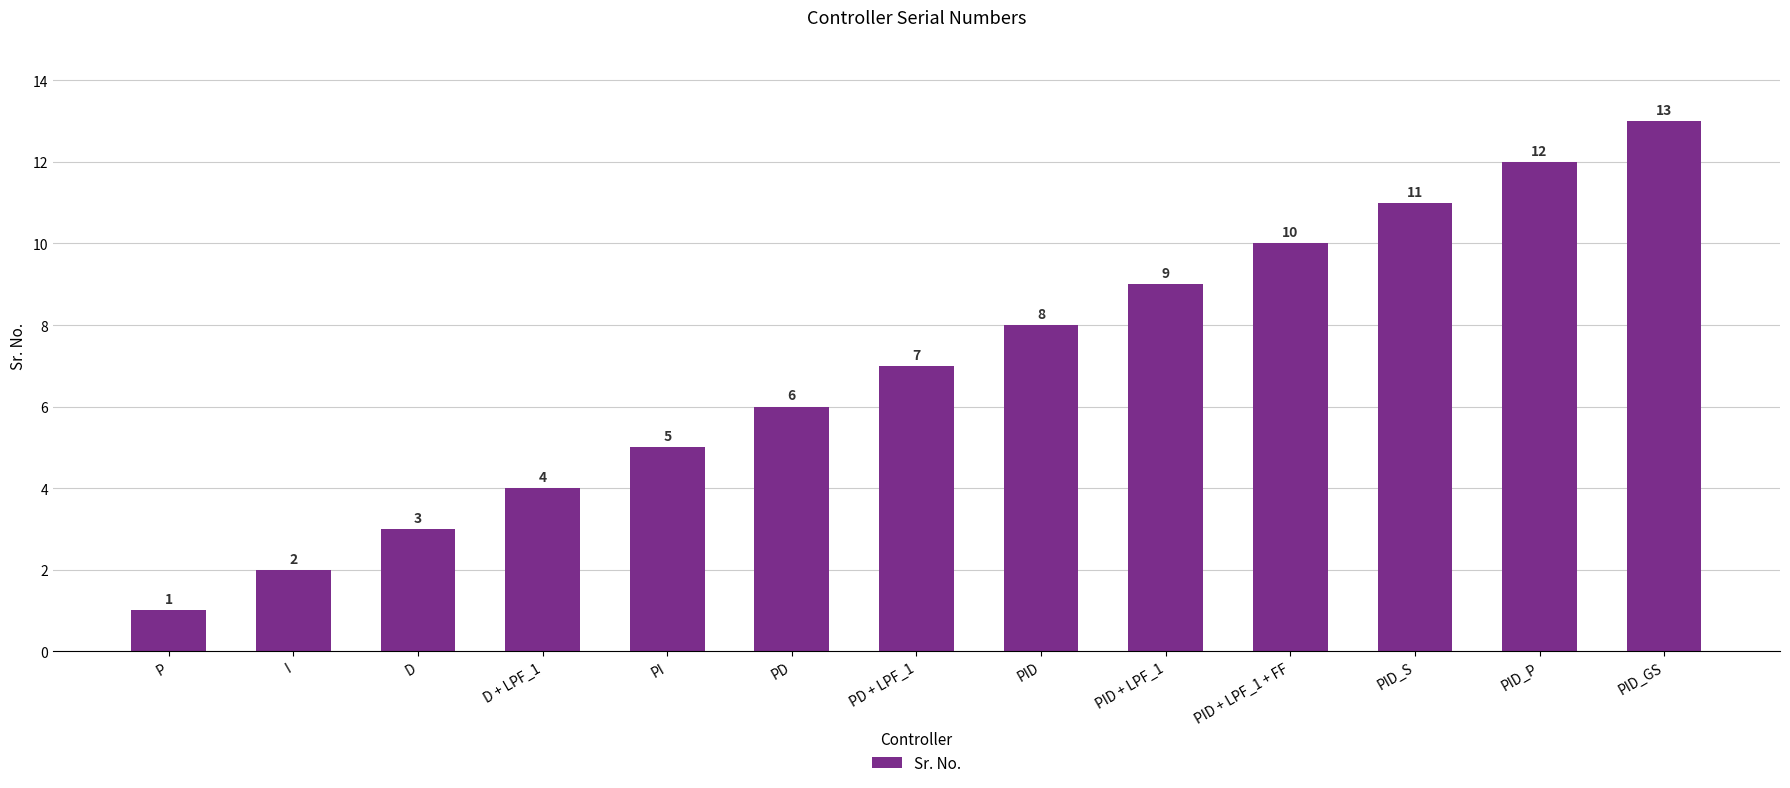

Is it true that the value at PI is 8?

False